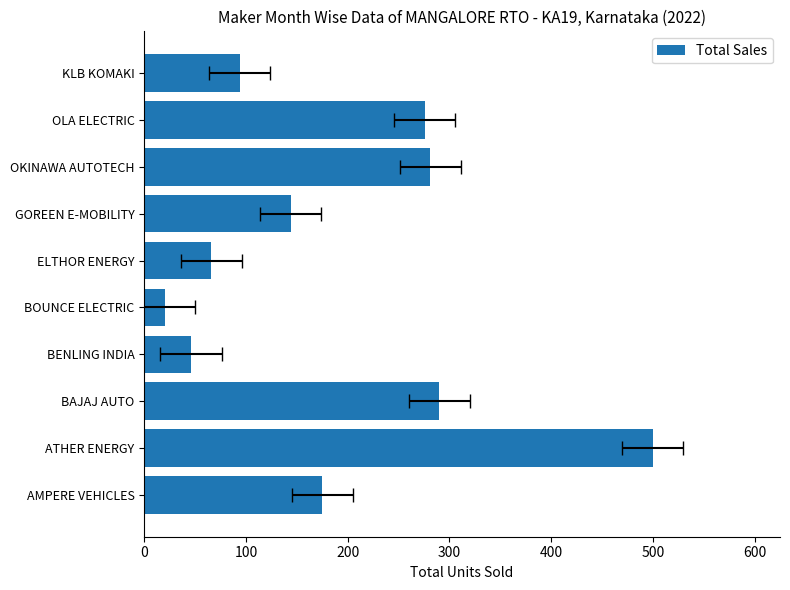

Are the bars horizontal?

Yes